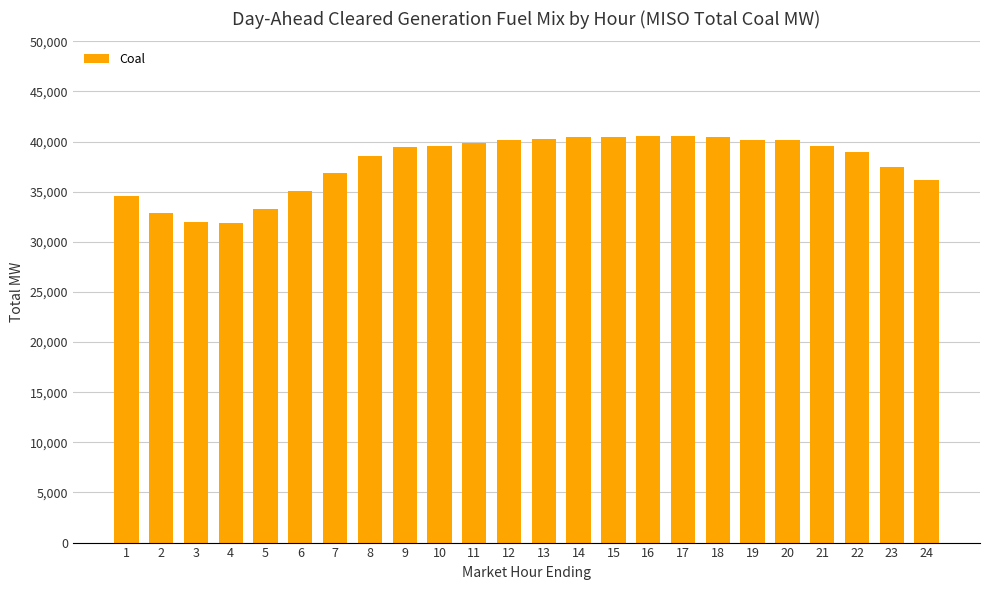

What is the smallest value displayed?

31849.2